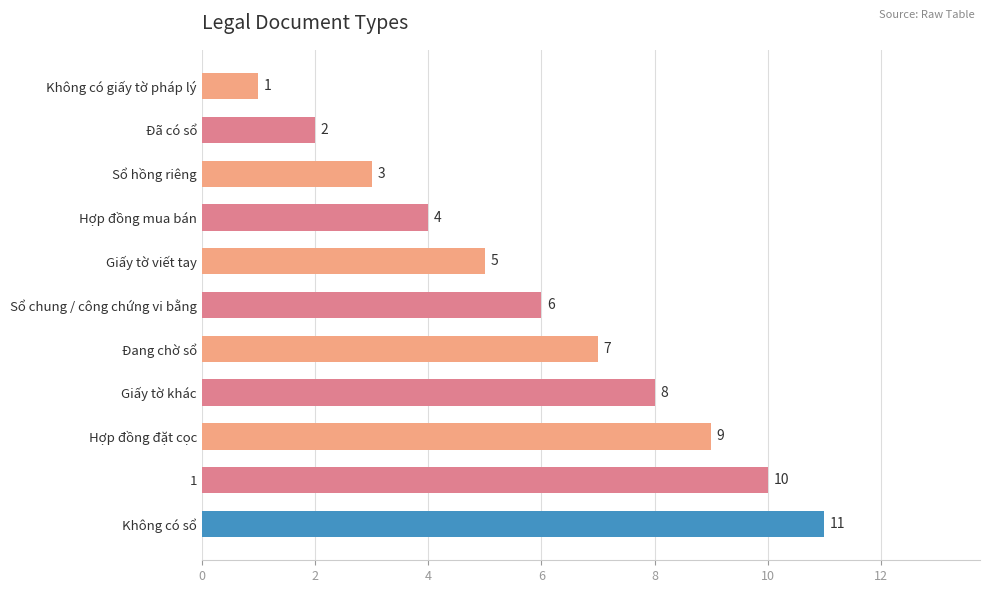

List the labels in order of value, largest first.

Không có sổ, 1, Hợp đồng đặt cọc, Giấy tờ khác, Đang chờ sổ, Sổ chung / công chứng vi bằng, Giấy tờ viết tay, Hợp đồng mua bán, Sổ hồng riêng, Đã có sổ, Không có giấy tờ pháp lý